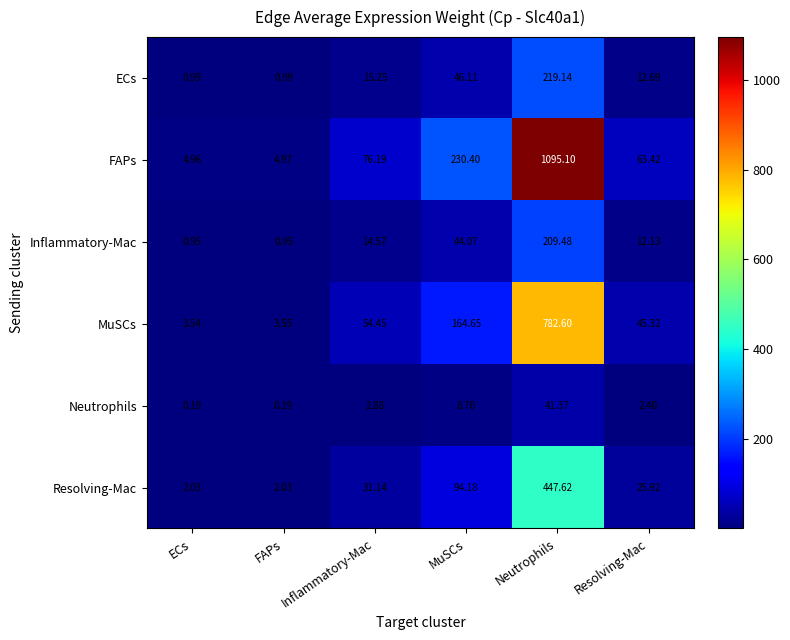

The value of ECs at Resolving-Mac is 12.7. True or false?

True